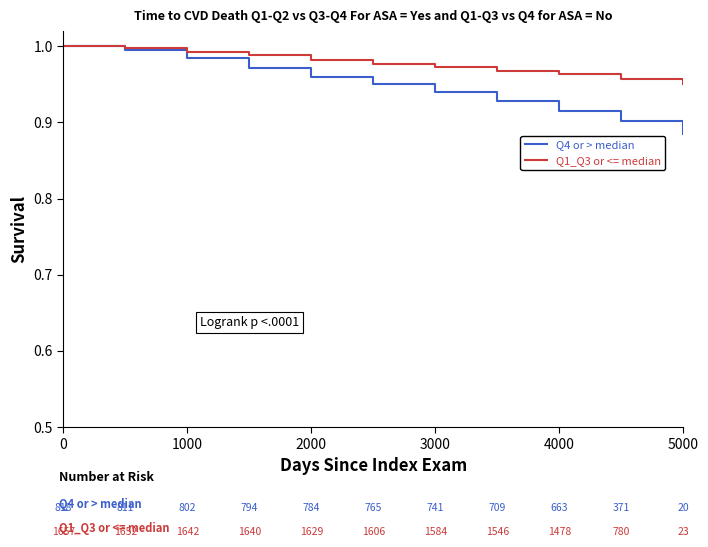

Is this an area chart (filled region under the line)?

No